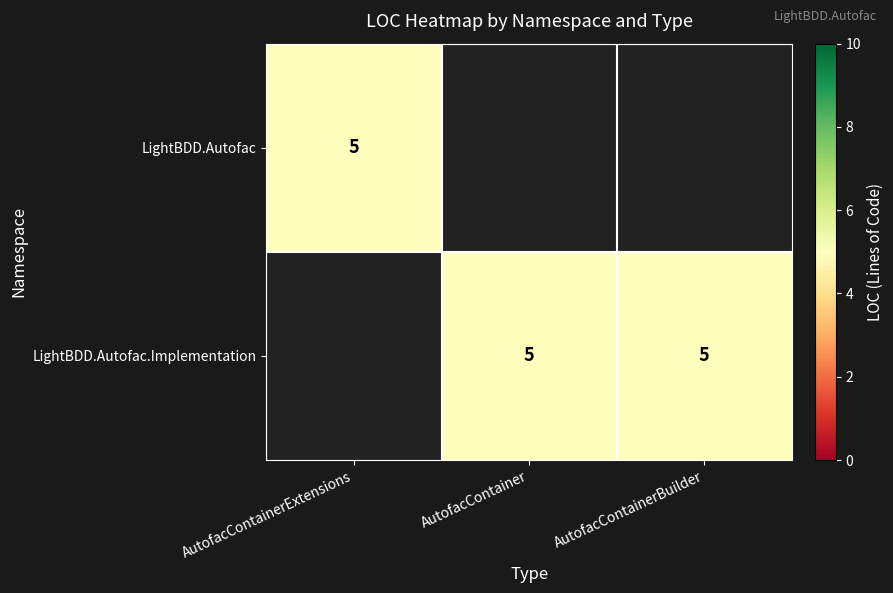

At which category does the chart reach its peak across all series?

AutofacContainerExtensions